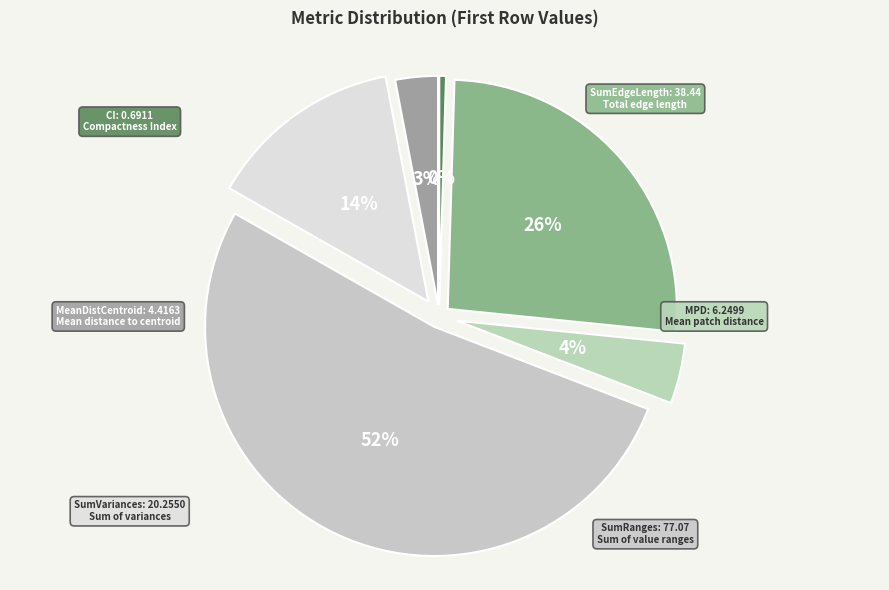

Count the number of slices in the pie.

6